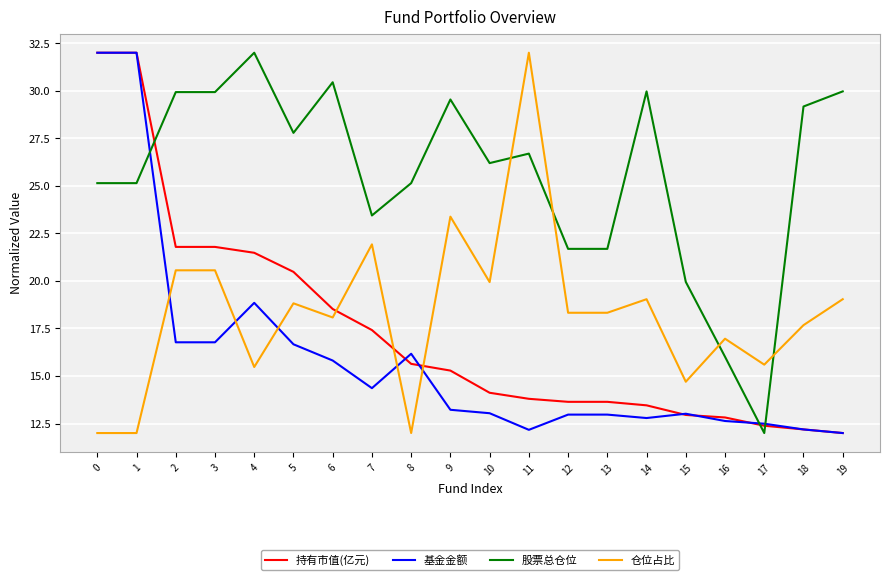

What is the difference between the maximum and second lowest values in the 基金金额 series?

19.8